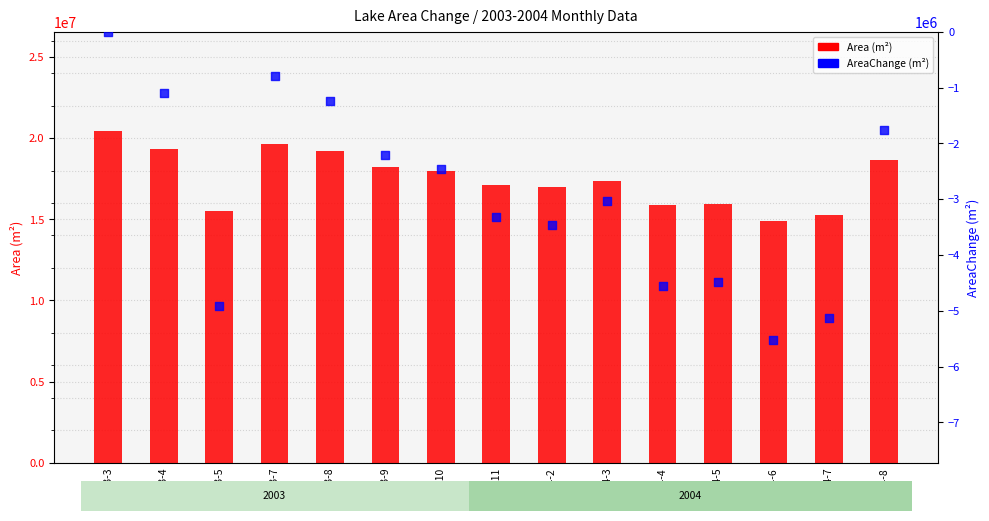

At which category is the sum across all series the highest?

2003-3